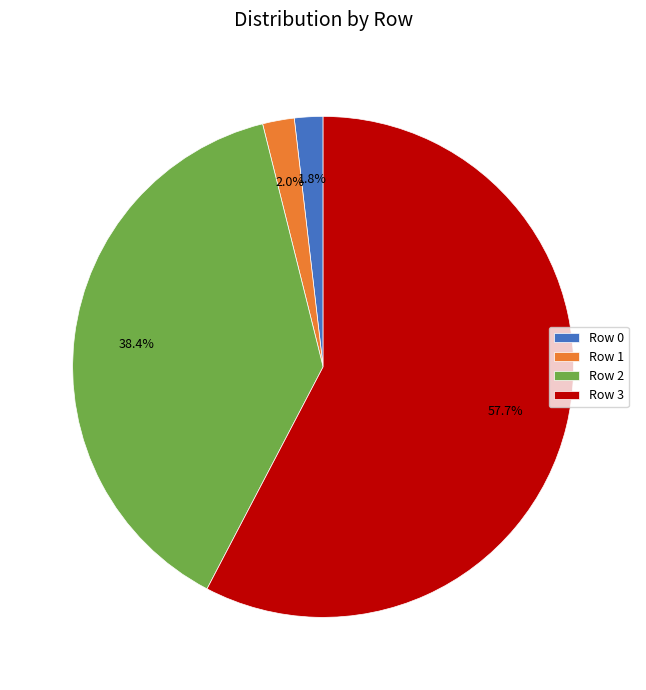

To the nearest percent, what is the combined percentage of Row 0 and Row 1?

4%